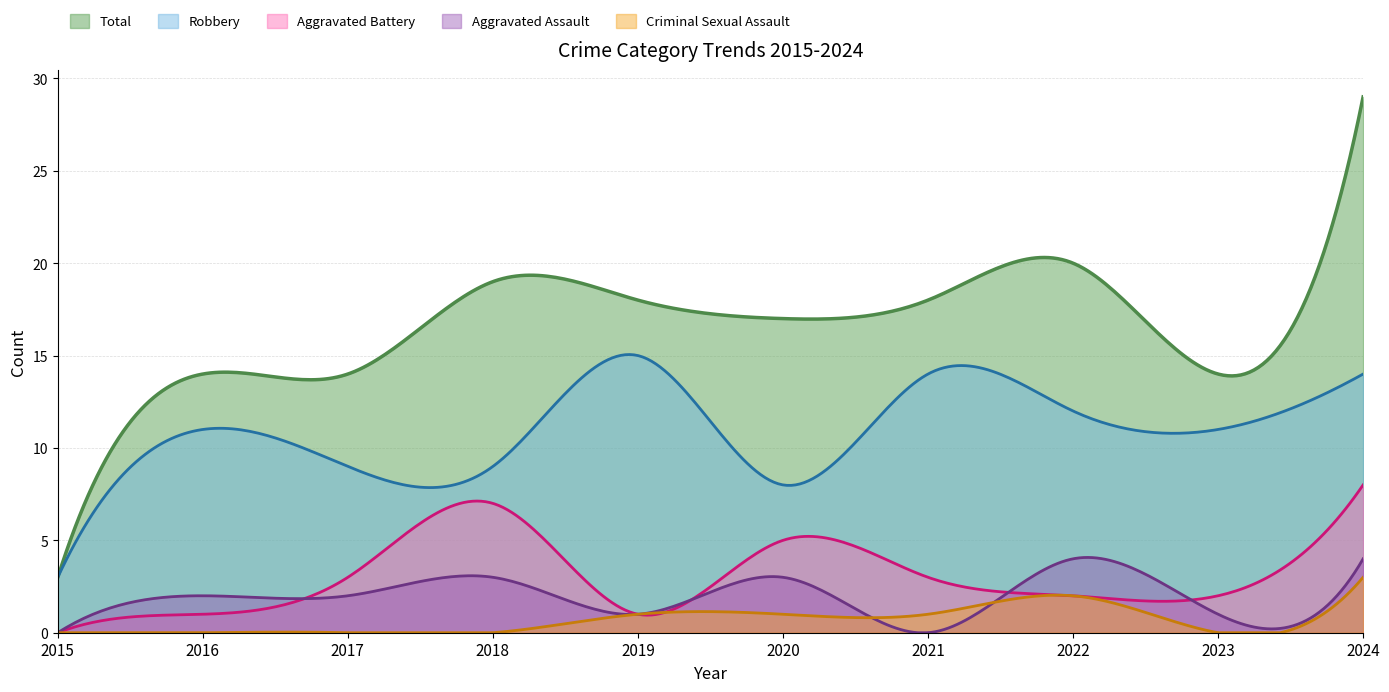

What is the difference between the highest and lowest values at 2017?

14